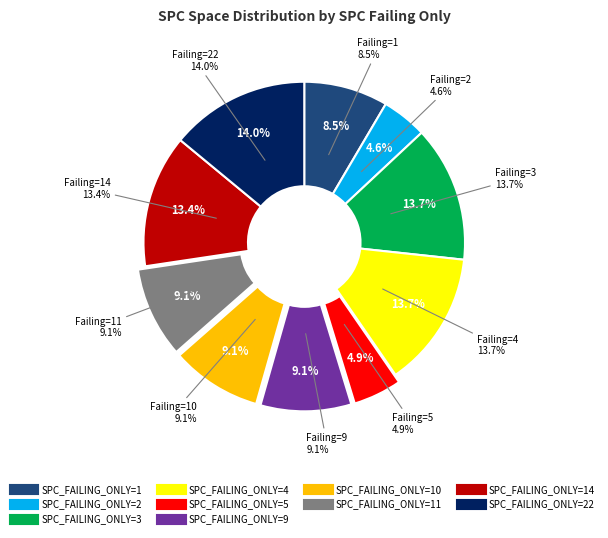

Rank the categories by value from highest to lowest.

22, 3, 4, 14, 9, 10, 11, 1, 5, 2